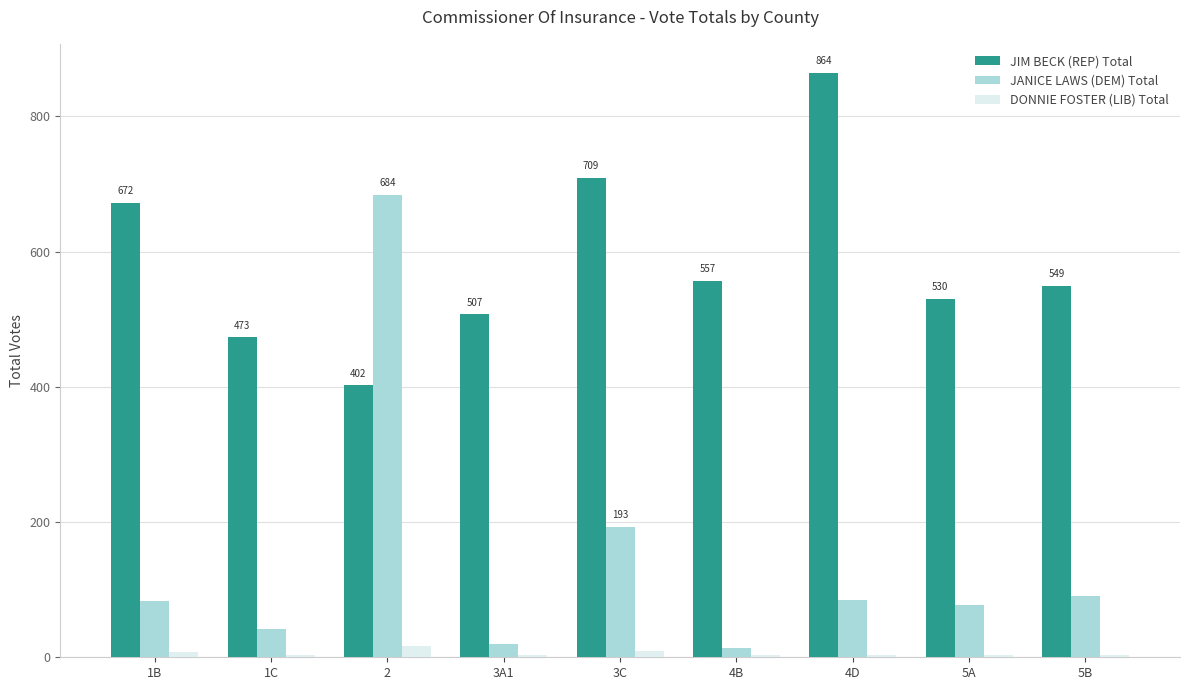

Where is JIM BECK (REP) Total nearest to the value 633?

1B